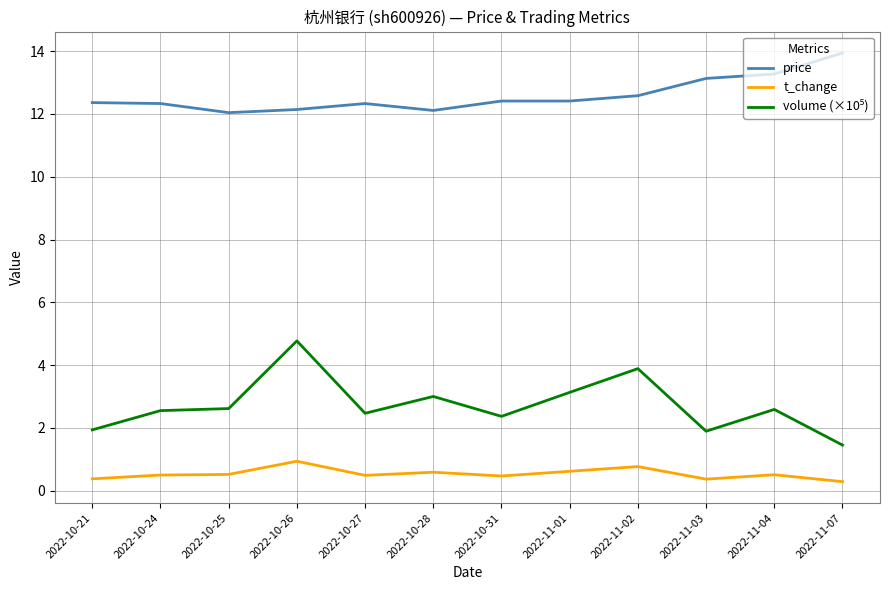

What is the total value across all series at 2022-10-26?

17.9